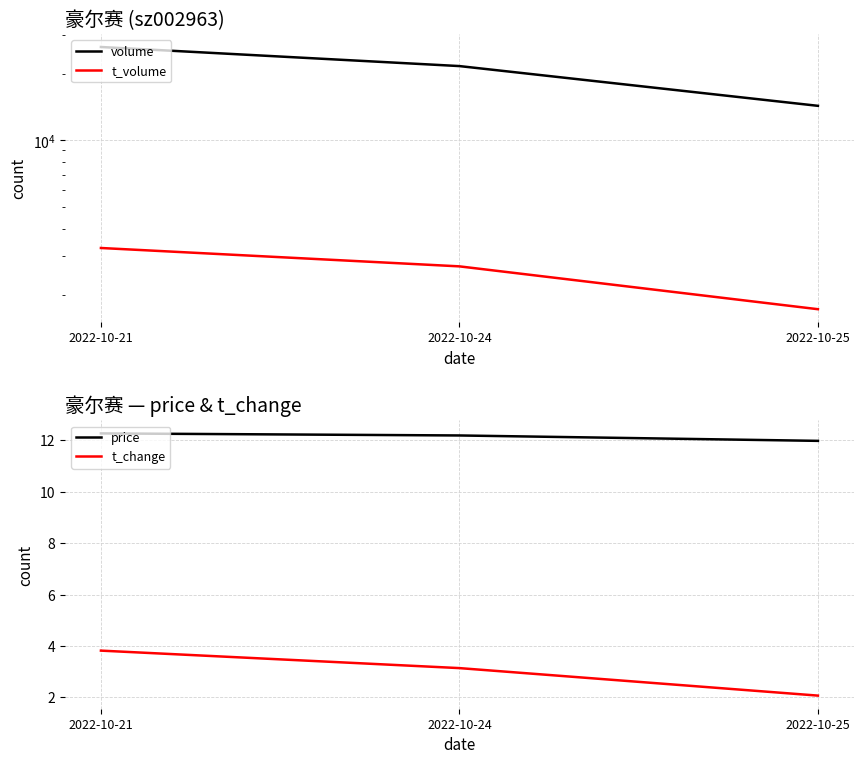

What is the lowest value of the volume series?

14316.0